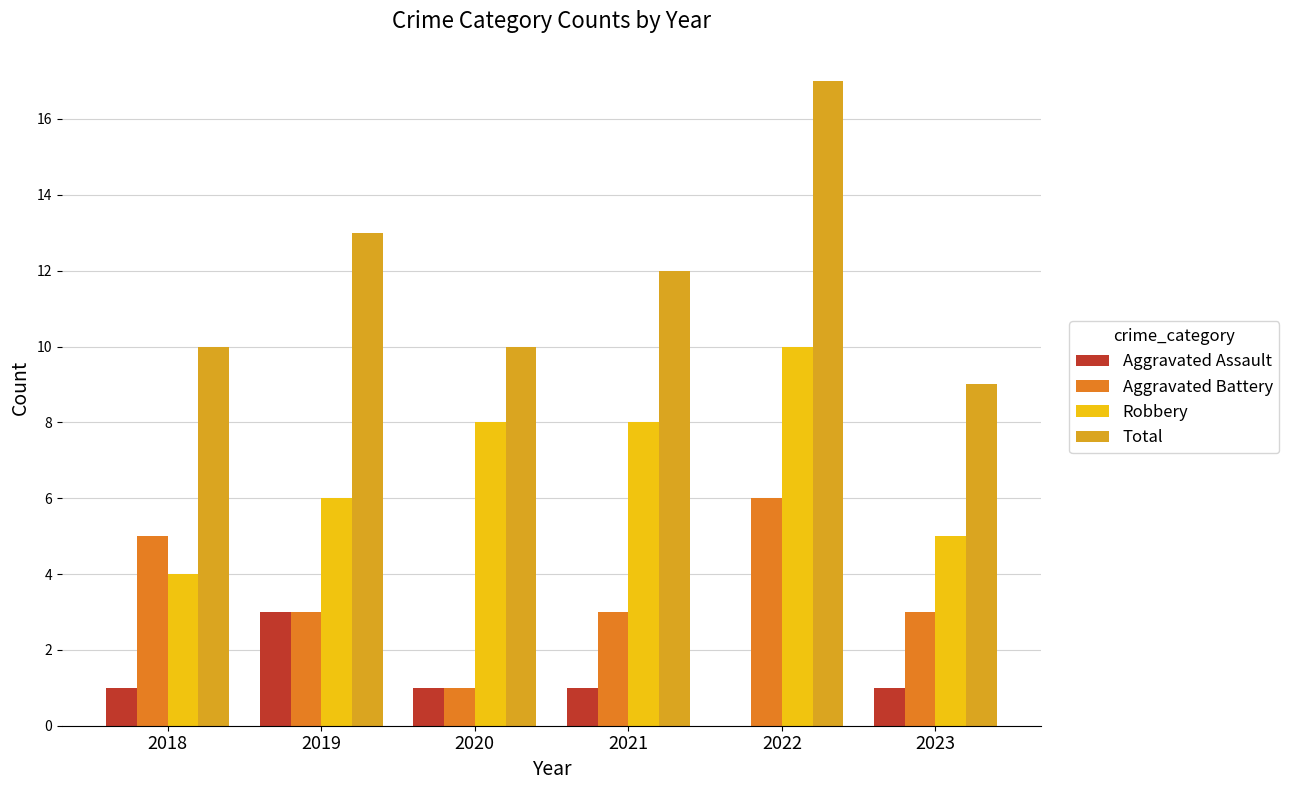

How many groups of bars are there?

6